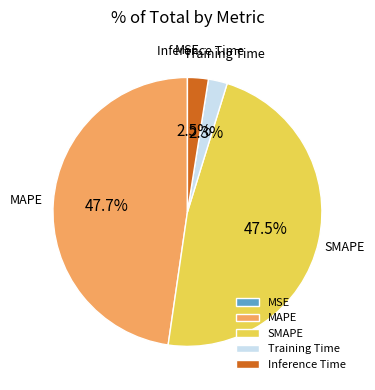

Between SMAPE and Inference Time, which is larger?

SMAPE